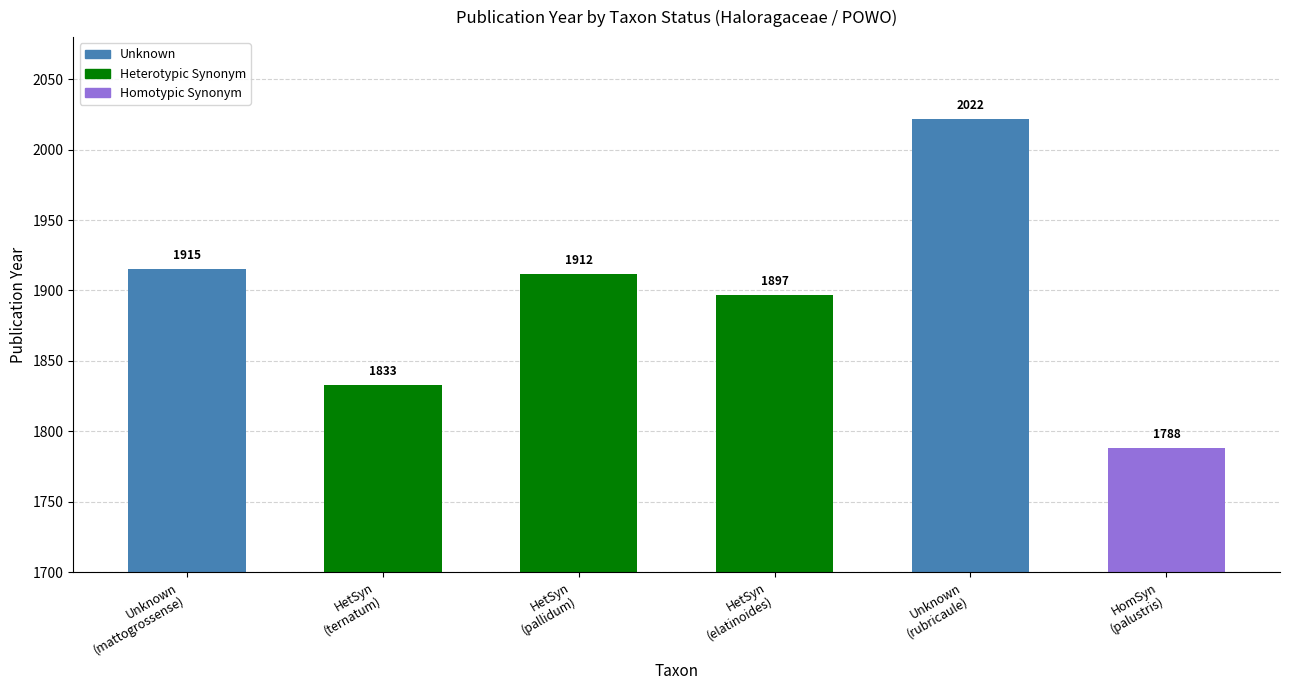

Where does the data first go above 1912?

Unknown (mattogrossense)